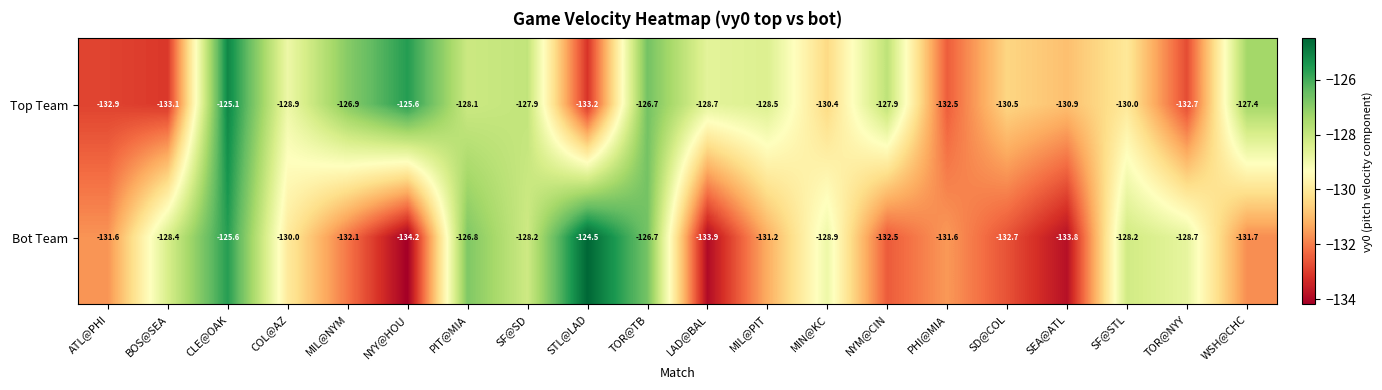

At which label is Top Team closest to -129?

COL@AZ